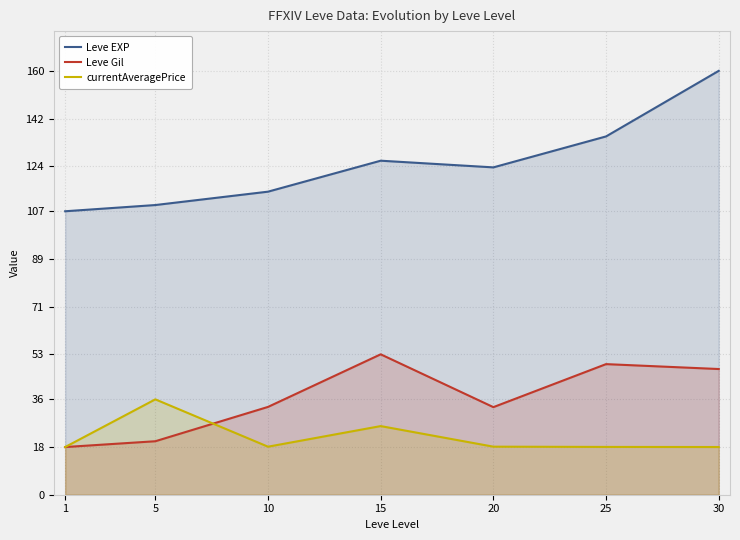

Is it true that currentAveragePrice equals 35.1 at 15?

False